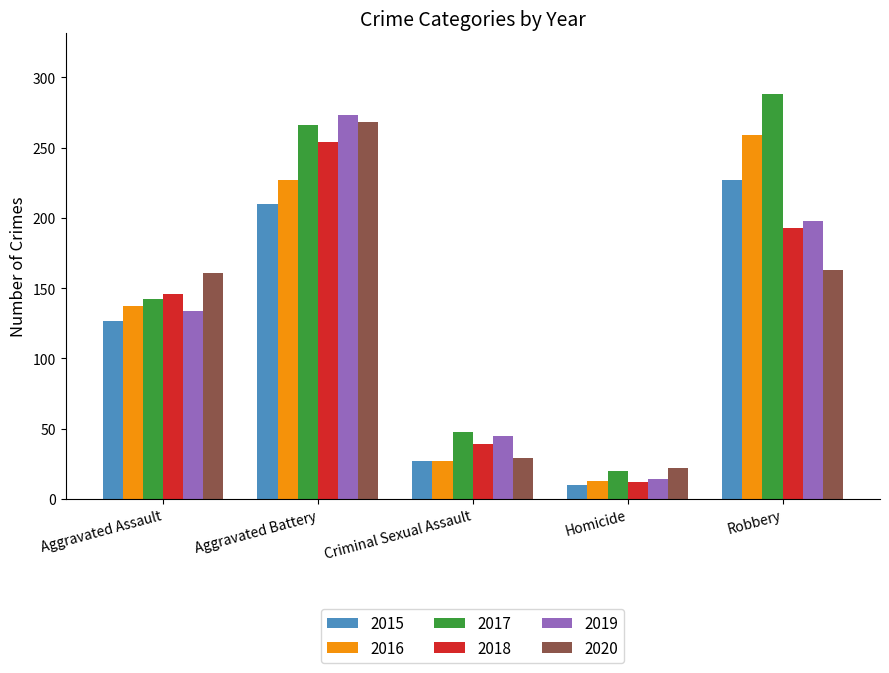

What is the label of the 5th bar from the left?

Robbery